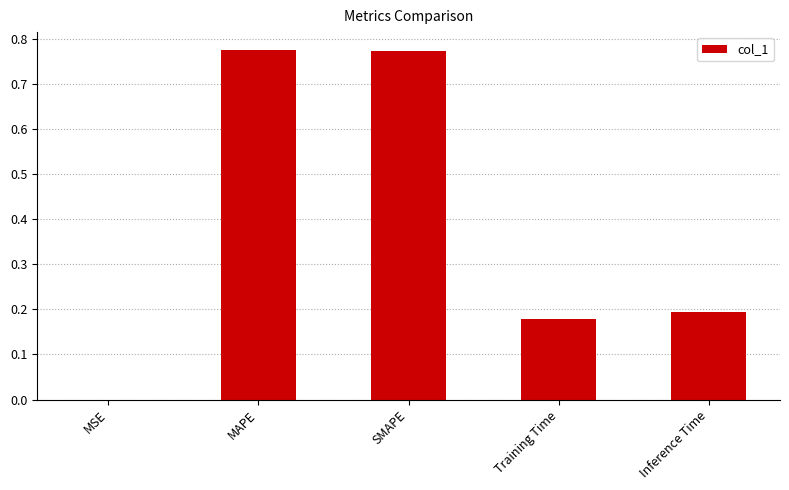

What is the sum of all values?

1.9